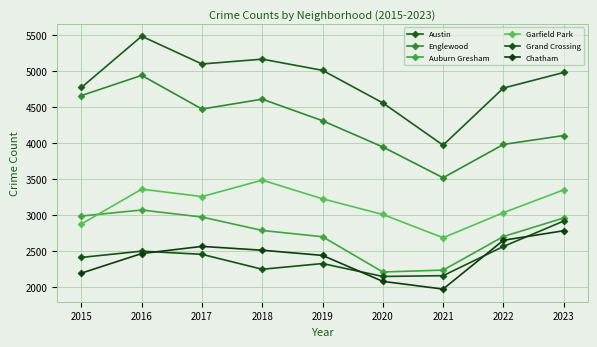

At how many categories does at least one series exceed 4411?

8